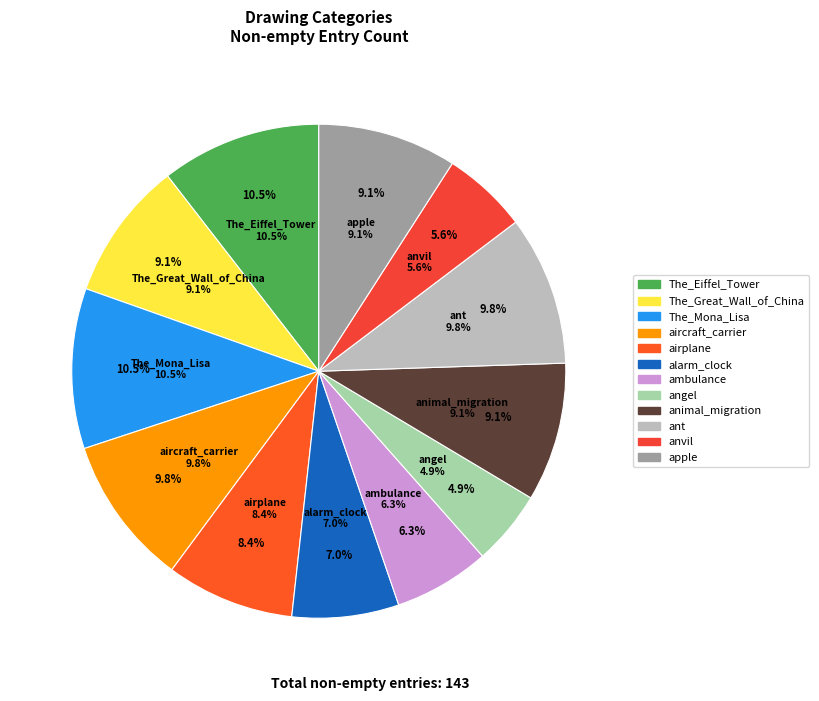

True or false: alarm_clock accounts for 18% of the total.

False